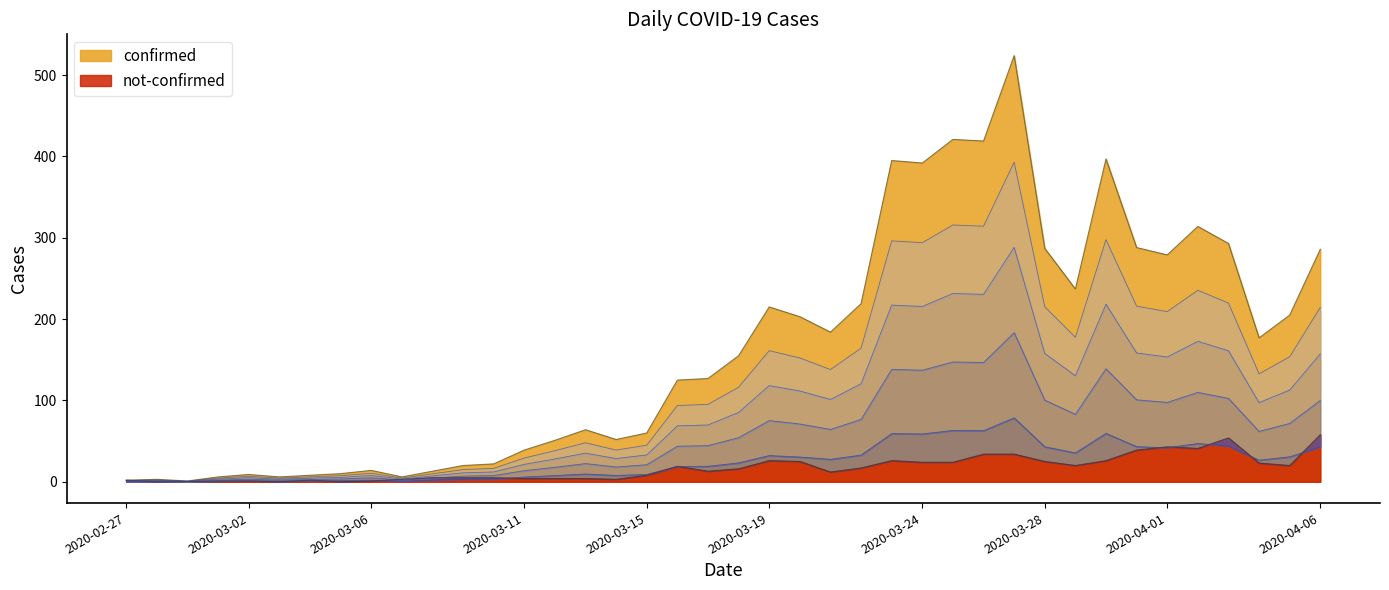

What is the difference between the highest and lowest values at 2020-03-31?

249